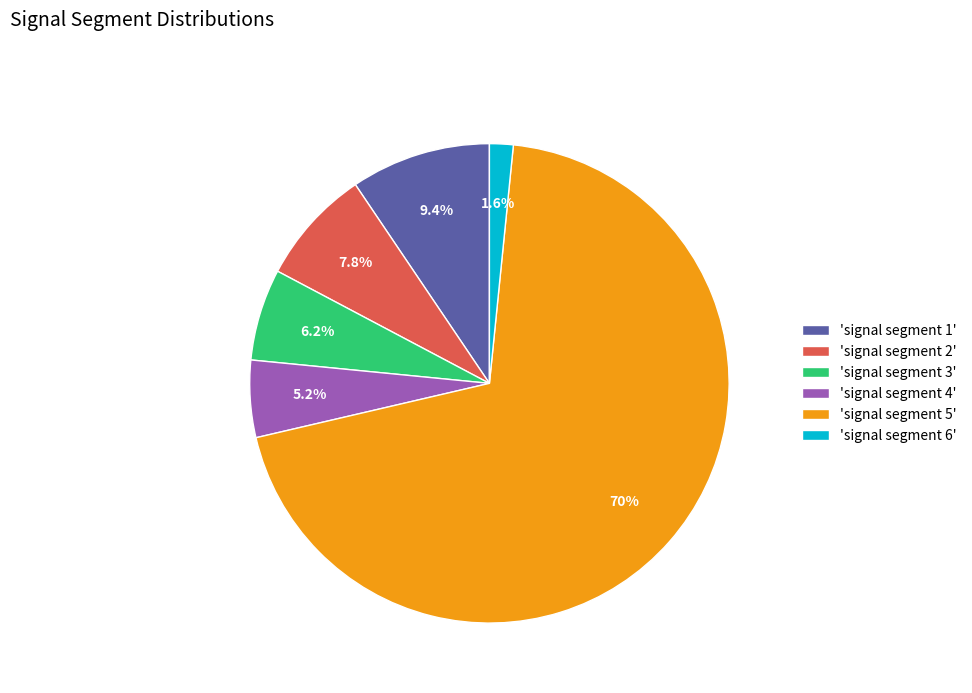

Combined, do 'signal segment 6' and 'signal segment 4' account for over 50%?

No